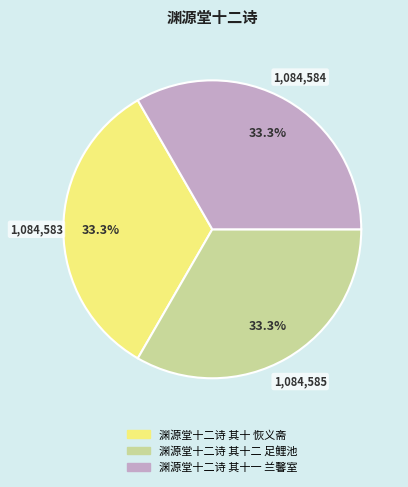

To the nearest percent, what percentage of the pie is 渊源堂十二诗 其十二 足鲤池?

33%